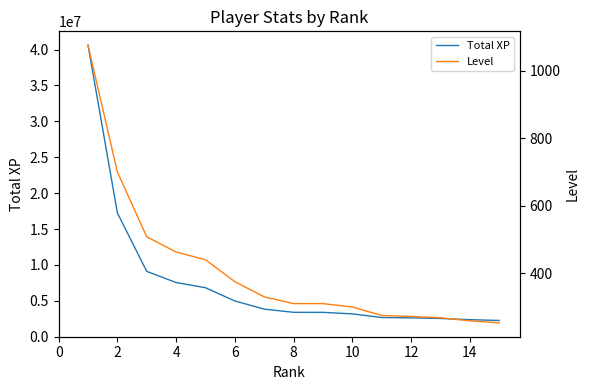

True or false: Total XP has more than 0 points higher than both neighbors.

False